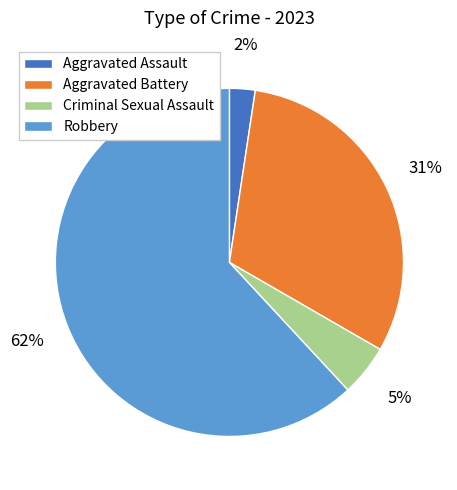

The Aggravated Assault slice represents 2% of the pie. True or false?

True